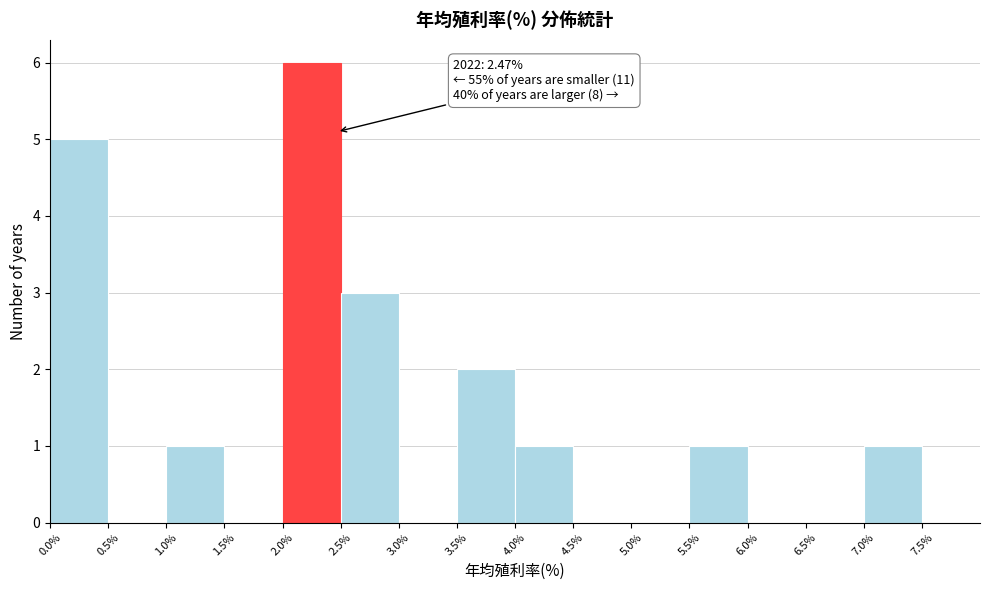

Which range on the x-axis has the tallest bar?

2.0% to 2.5%